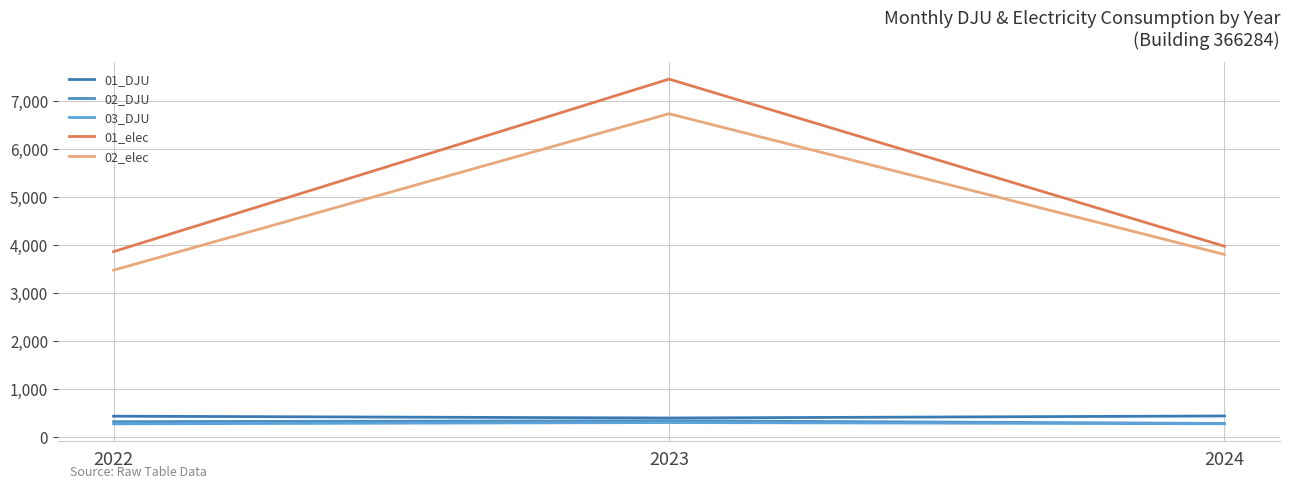

What are all the series names shown in the legend?

01_DJU, 02_DJU, 03_DJU, 01_elec, 02_elec